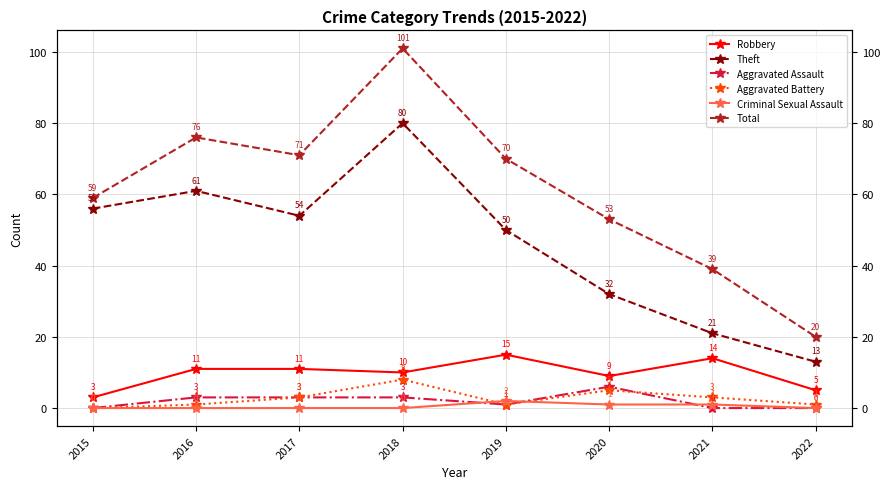

How many lines are shown in the chart?

6